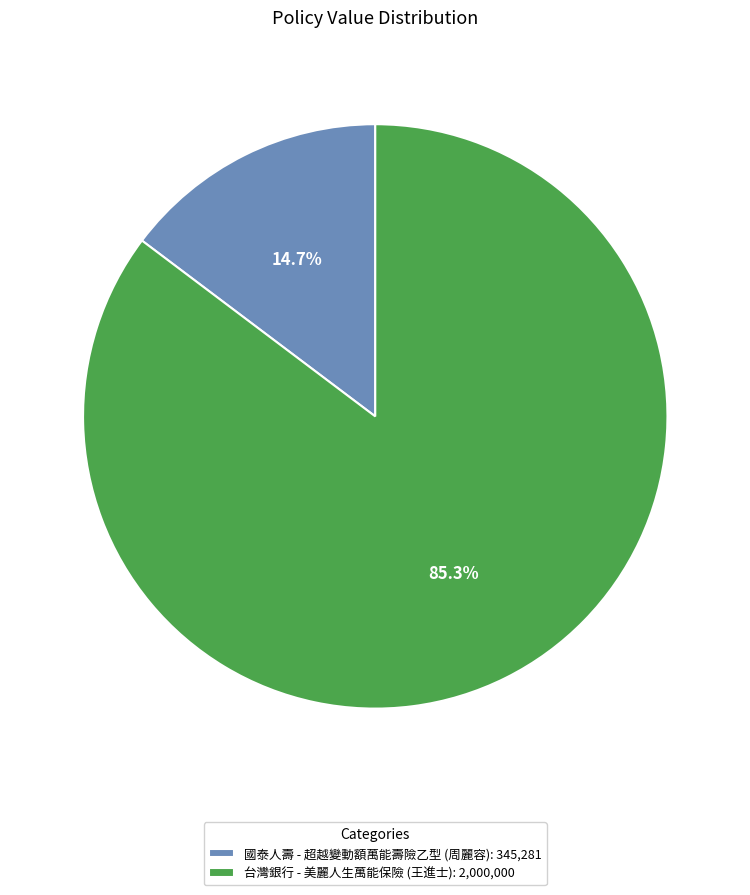

To the nearest percent, what is the difference between the largest and smallest slice percentages?

71%